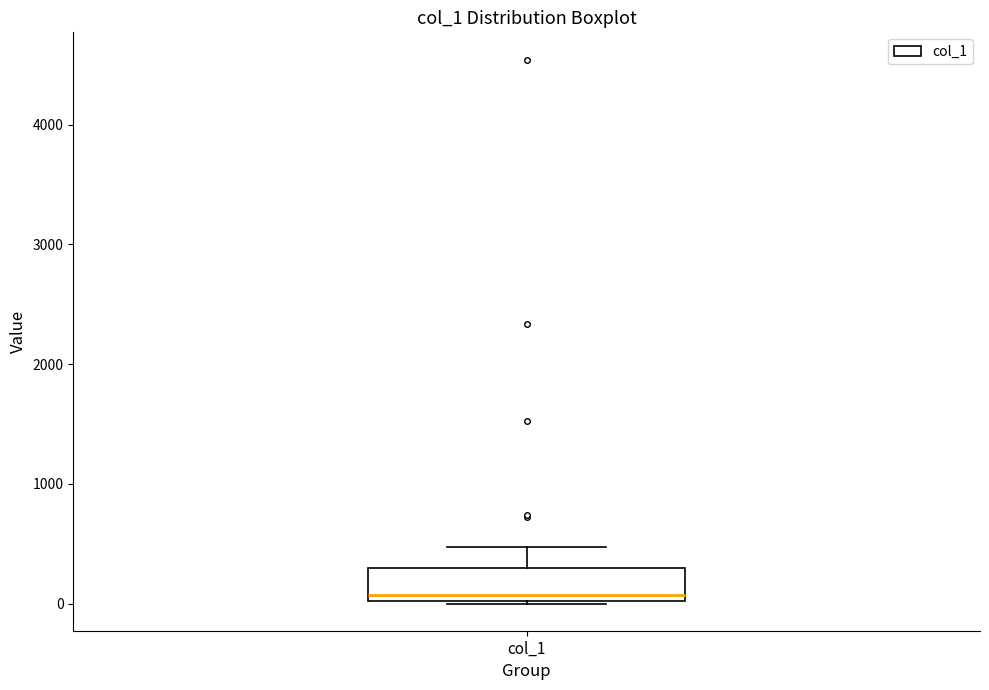

Transcribe this box plot: give where the median line is, the range the box spans, and where the two whiskers end, as read against the y-axis. The values are not printed on the chart, so give them approximately, as read against the axis.

median 100, box 0 to 300, whiskers 0 to 500